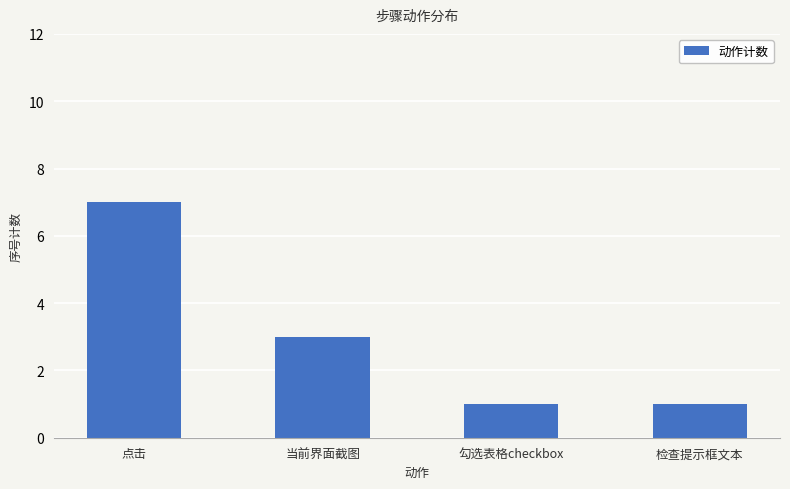

What is the ratio of the value at 勾选表格checkbox to the value at 检查提示框文本?

1.0